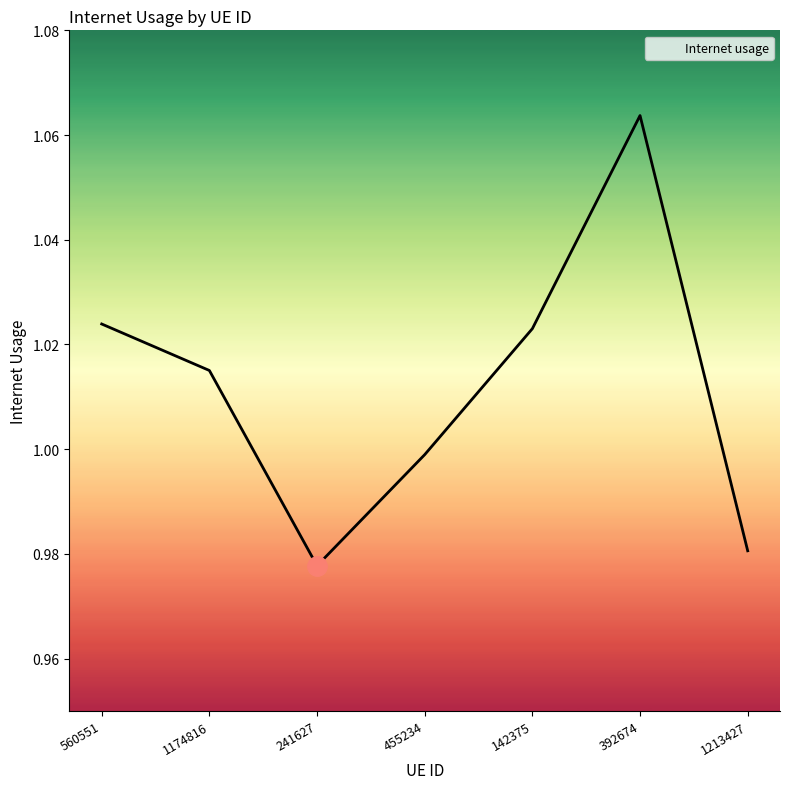

What position from the left is 241627?

3